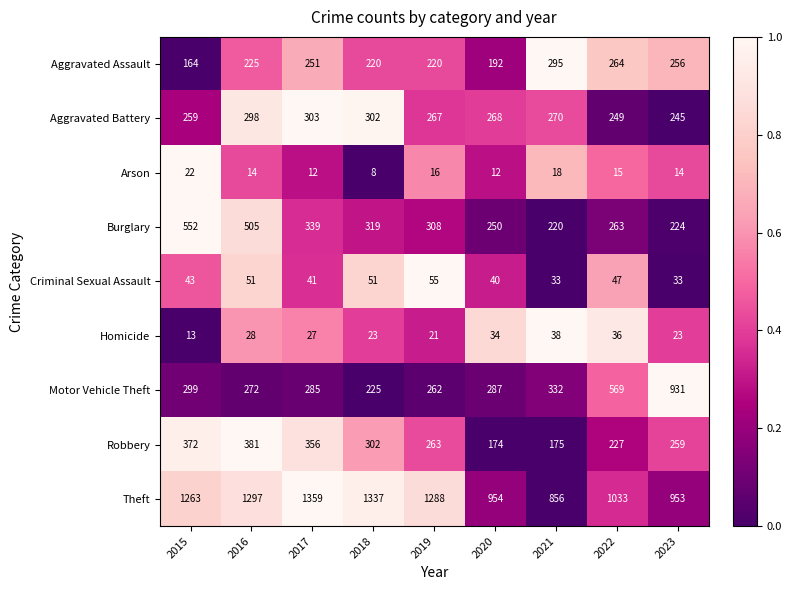

At 2019, list the series in order from smallest to largest.

Arson, Homicide, Criminal Sexual Assault, Aggravated Assault, Motor Vehicle Theft, Robbery, Aggravated Battery, Burglary, Theft